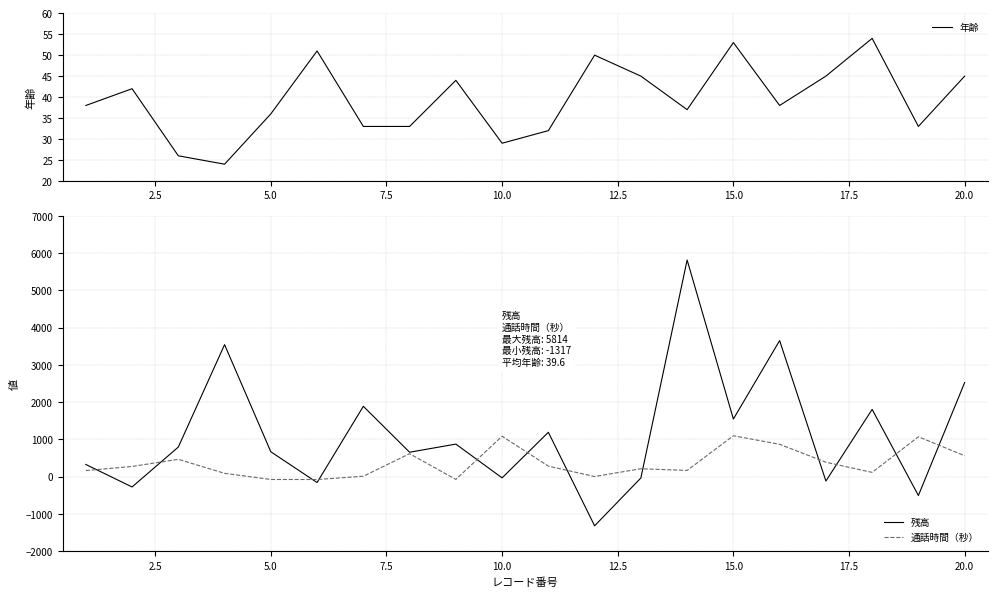

True or false: 年齢 has a value of 80 at 20.0.

False